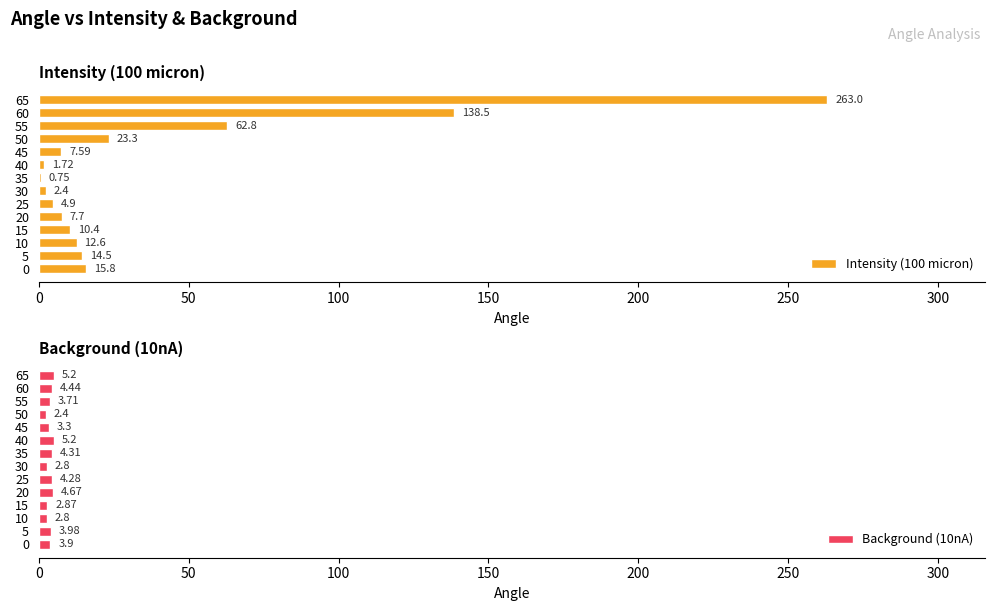

What are all the series names shown in the legend?

Intensity (100 micron), Background (10nA)